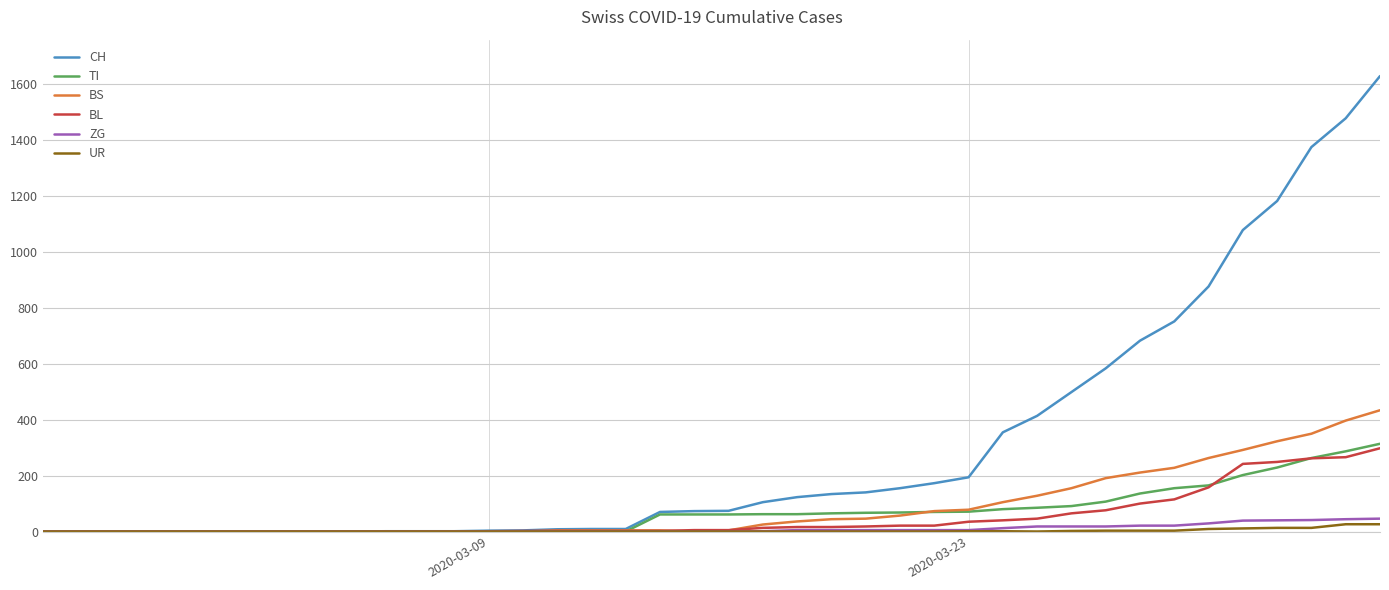

What is the greatest value displayed?

1630